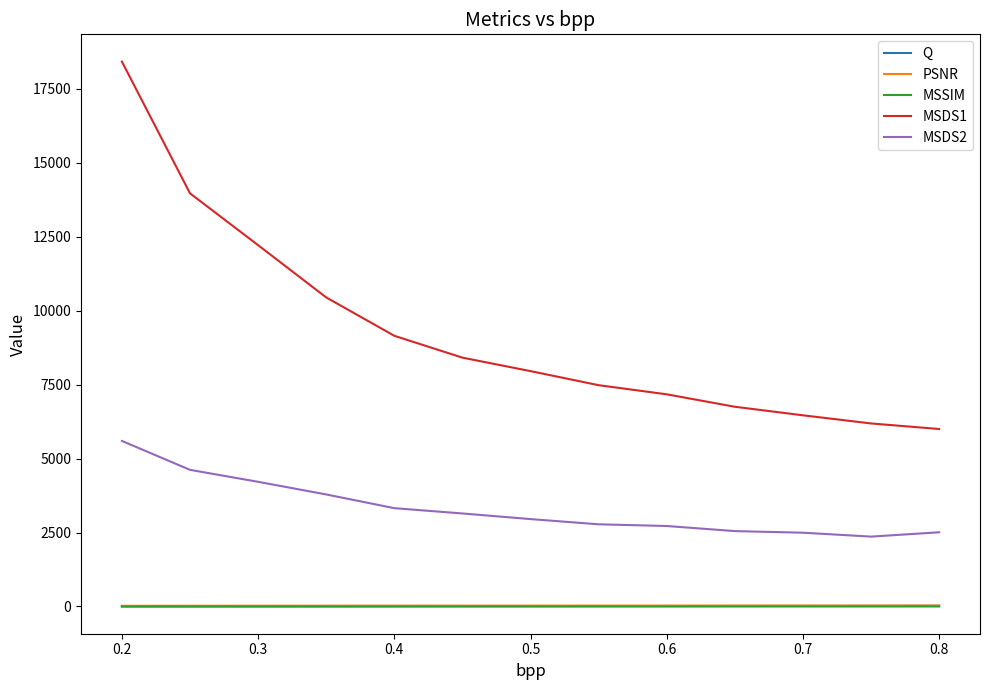

Which series has the largest total across all categories?

MSDS1